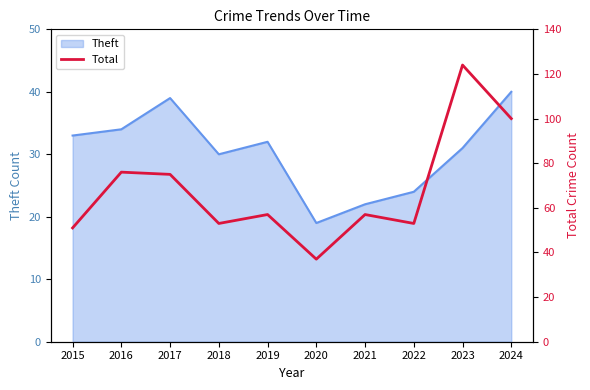

Does the chart display data point markers on the line(s)?

No